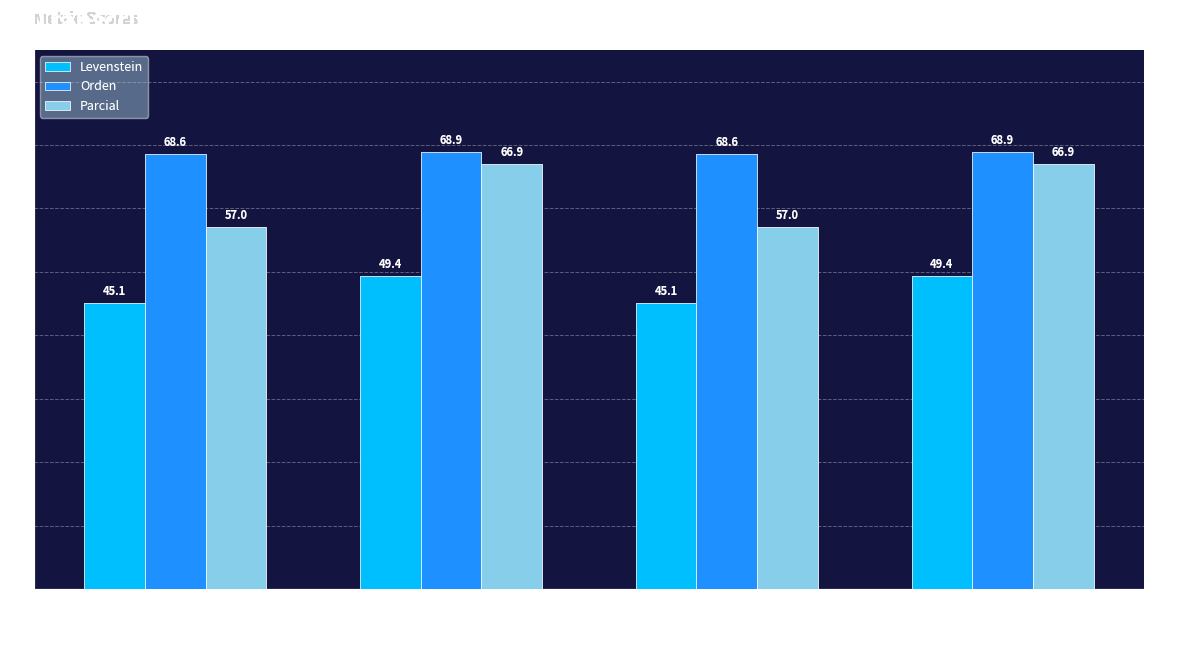

How many data points in Levenstein are less than 49?

2